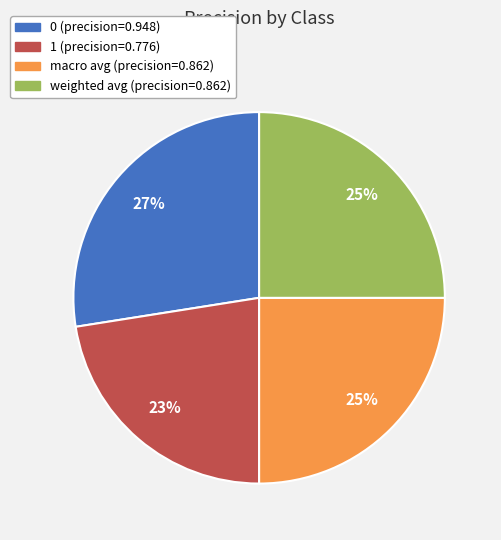

To the nearest percent, what percentage of the pie is weighted avg?

25%